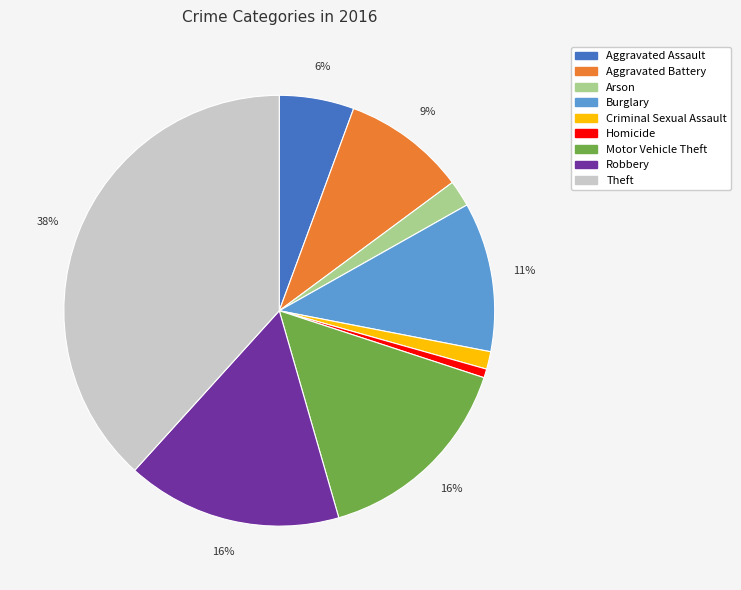

Is it true that Theft is 30% of the pie?

False